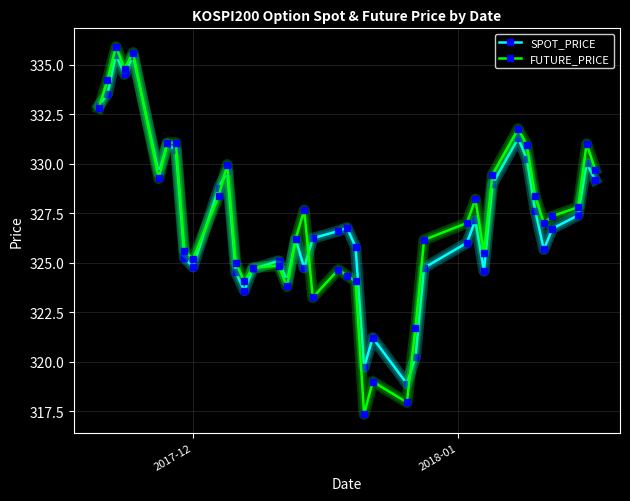

Which series has the widest spread of values?

FUTURE_PRICE